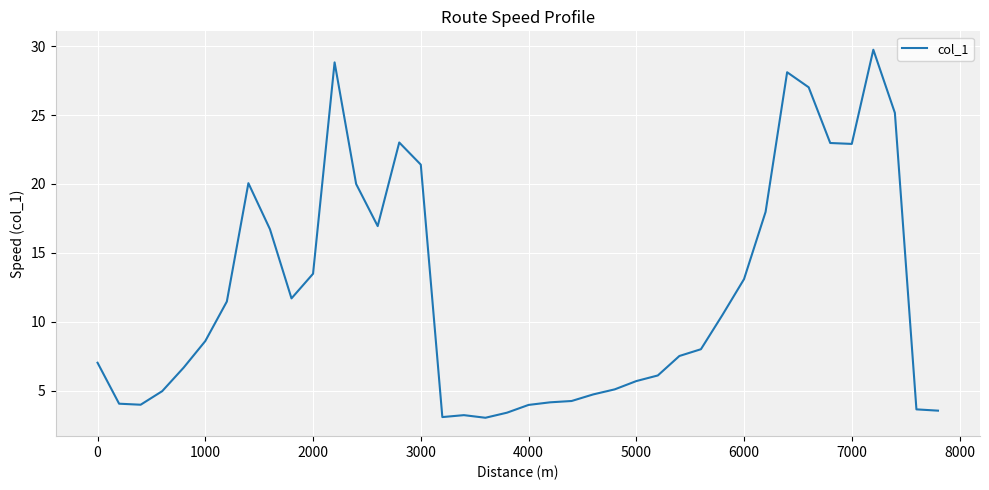

What is the difference between the maximum and minimum values?

26.7